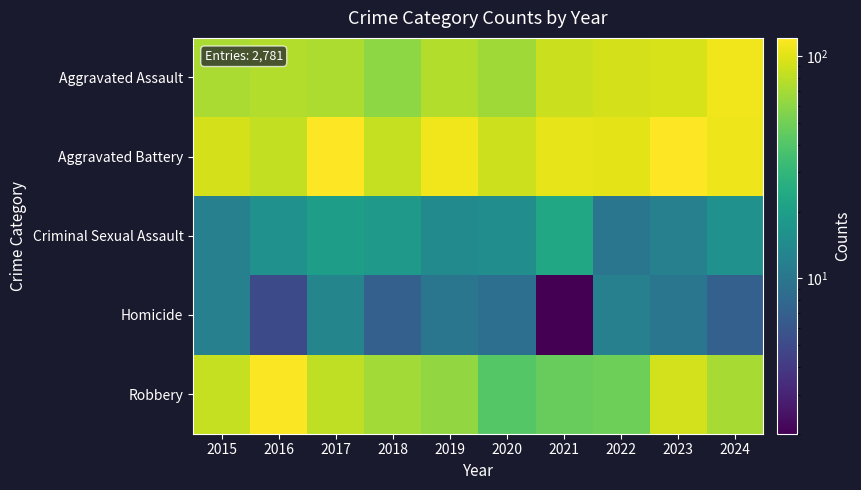

Reading left to right, transcribe all the data shown in this chart.

Aggravated Assault: 2015=72	2016=75	2017=73	2018=60	2019=76	2020=67	2021=87	2022=93	2023=95	2024=110
Aggravated Battery: 2015=93	2016=83	2017=121	2018=84	2019=110	2020=89	2021=104	2022=102	2023=121	2024=109
Criminal Sexual Assault: 2015=12	2016=16	2017=20	2018=18	2019=14	2020=15	2021=23	2022=10	2023=12	2024=16
Homicide: 2015=12	2016=5	2017=13	2018=7	2019=10	2020=9	2021=2	2022=12	2023=10	2024=7
Robbery: 2015=84	2016=118	2017=82	2018=69	2019=62	2020=41	2021=47	2022=49	2023=91	2024=71